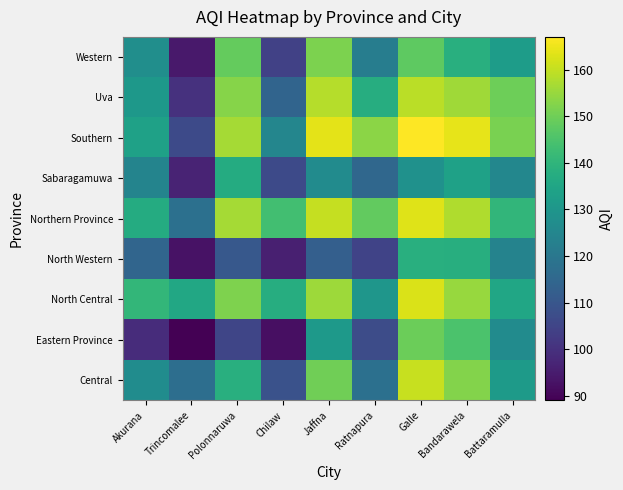

What is the total value across all series at Jaffna?

1309.8